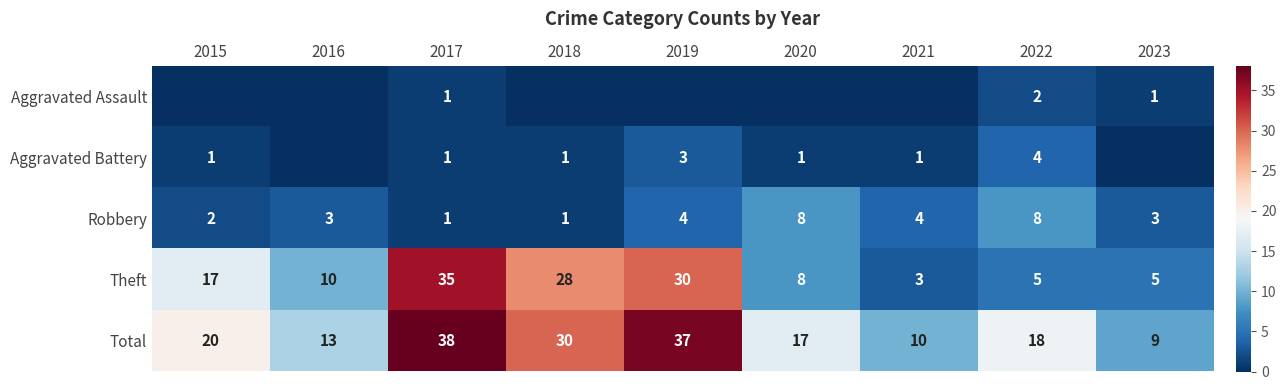

Is the value of Aggravated Assault at 2023 greater than the value of Theft at 2018?

No